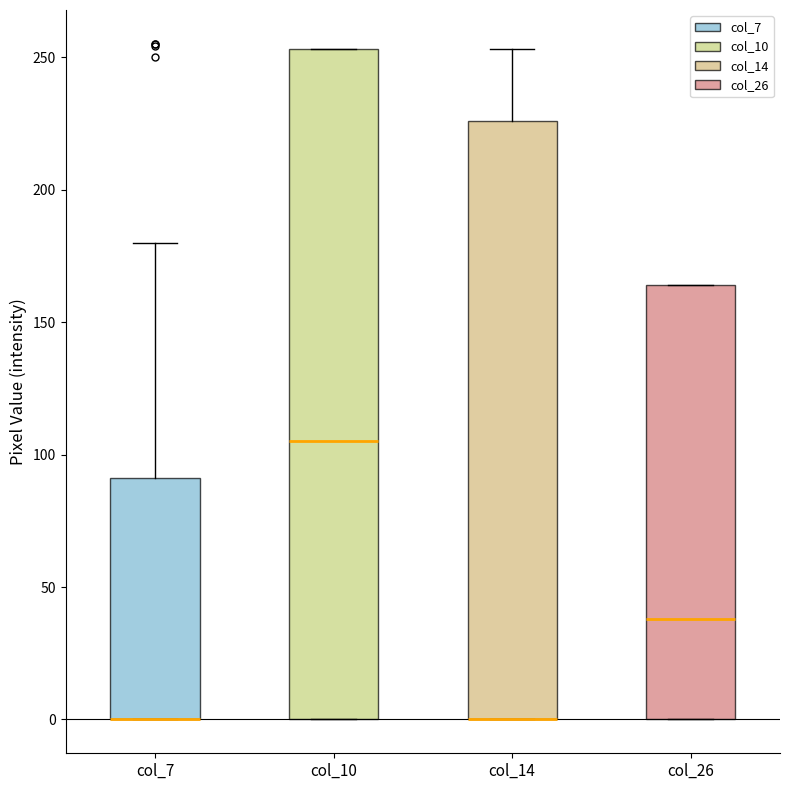

Reading left to right, transcribe this box plot: for each box, give where its median line is, the range the box spans, and where its two whiskers end, as read against the y-axis. The values are not printed on the chart, so give them approximately, as read against the axis.

col_7: median 0 (drawn on the box's lower edge), box 0 to 90, whiskers 0 to 180
col_10: median 105, box 0 to 255, whiskers 0 to 255
col_14: median 0 (drawn on the box's lower edge), box 0 to 225, whiskers 0 to 255
col_26: median 40, box 0 to 165, whiskers 0 to 165